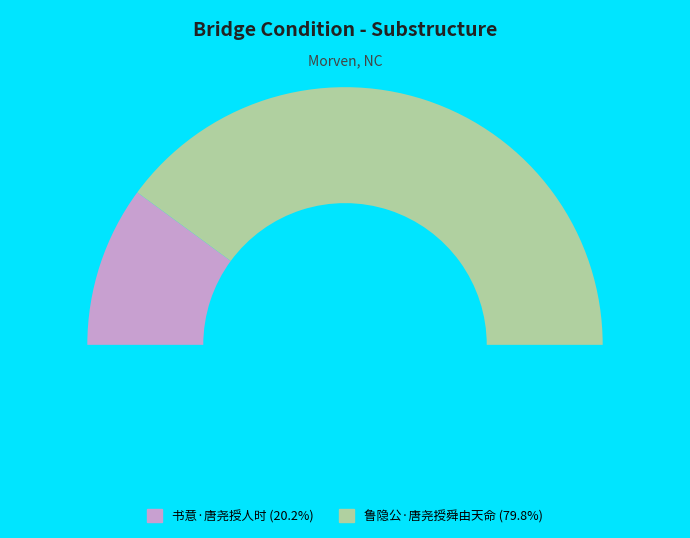

How much of the chart is everything except 书意·唐尧授人时?

79.8%